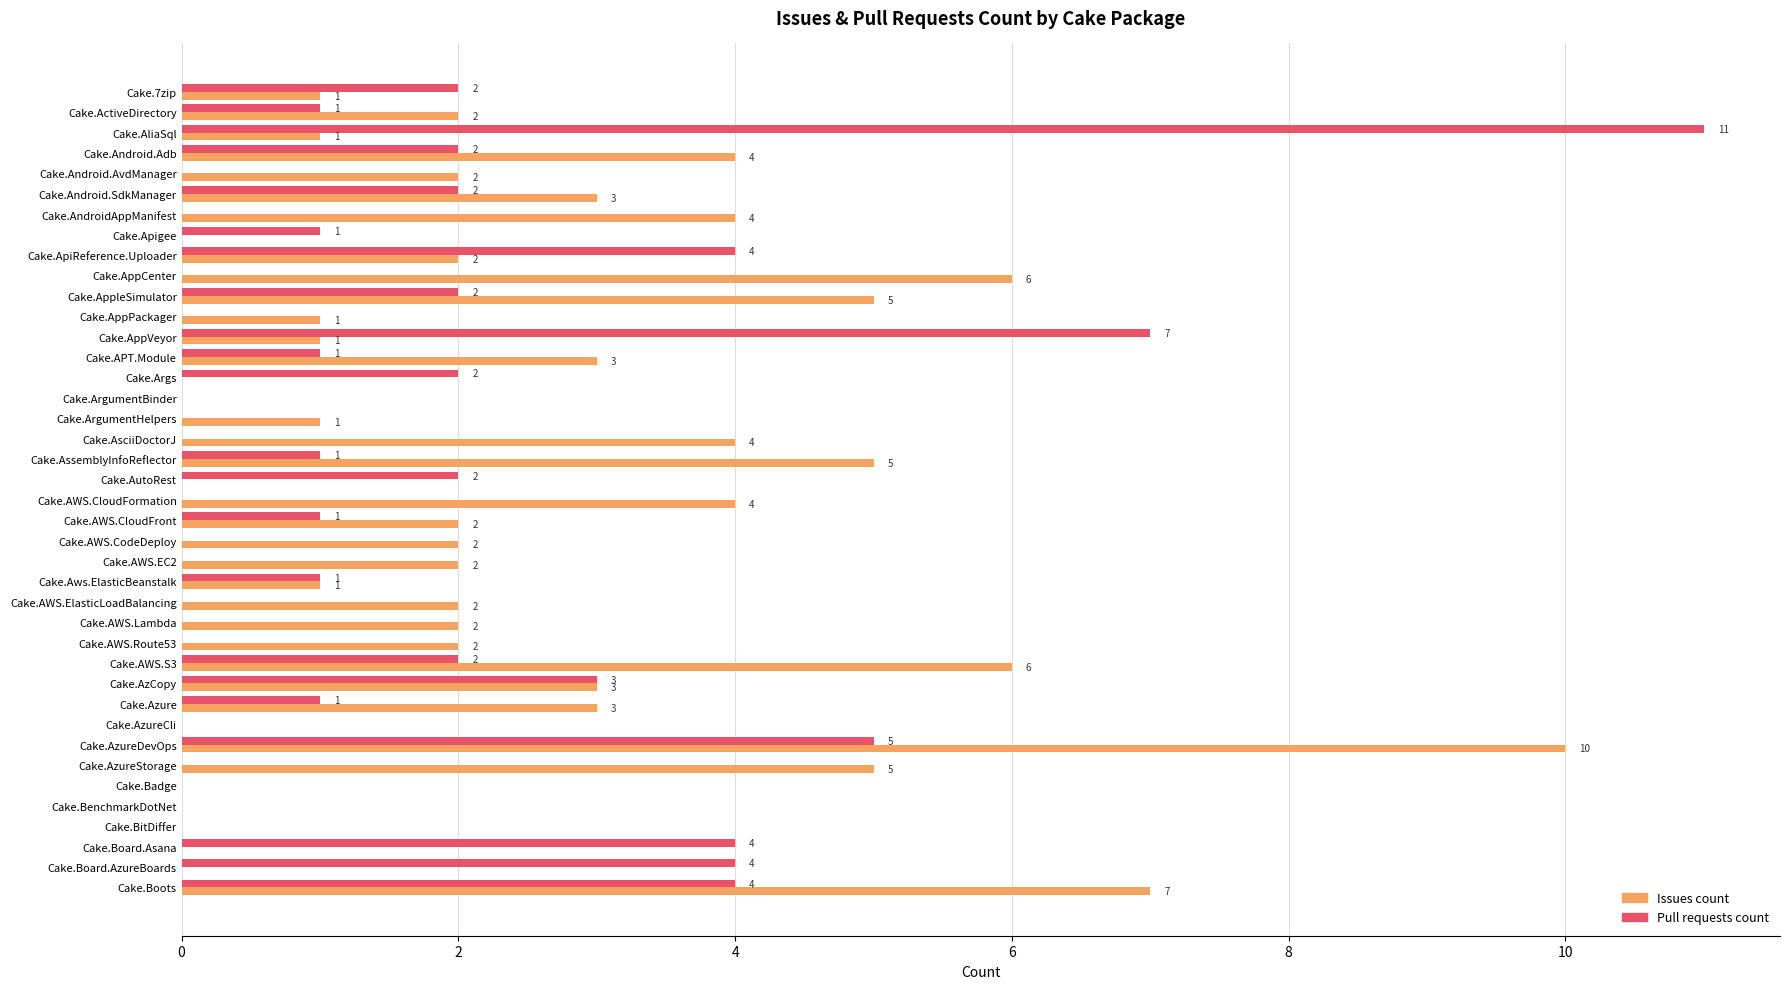

What is the sum of all Pull requests count values?

63